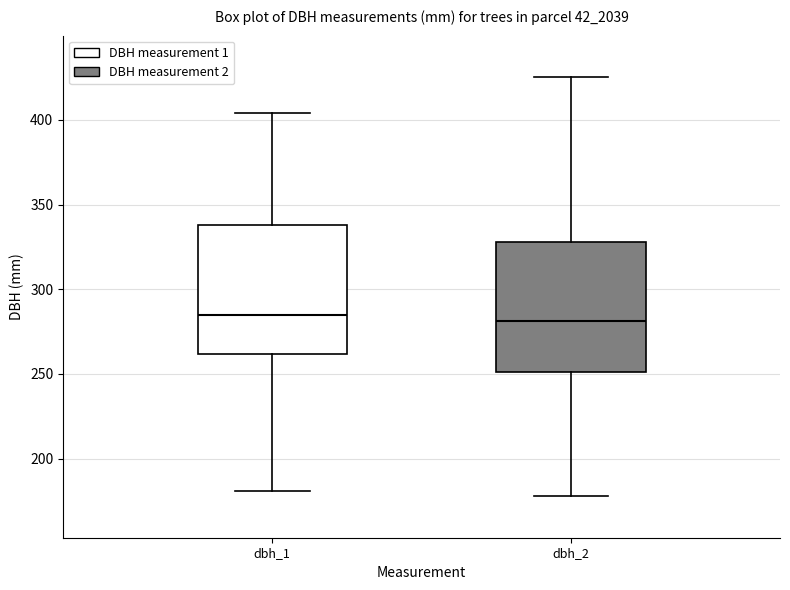

Where is the upper edge of the box for dbh_1 on the y-axis? The values are not printed on the chart, so give them approximately, as read against the axis.

340